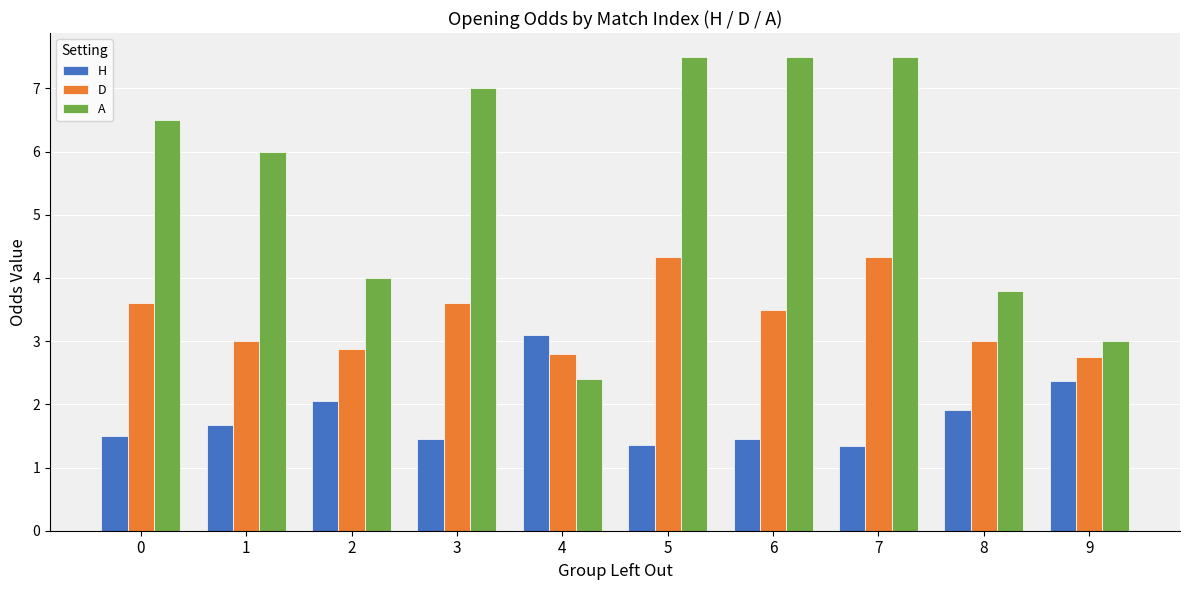

Between 1 and 6, which series saw the biggest shift?

A